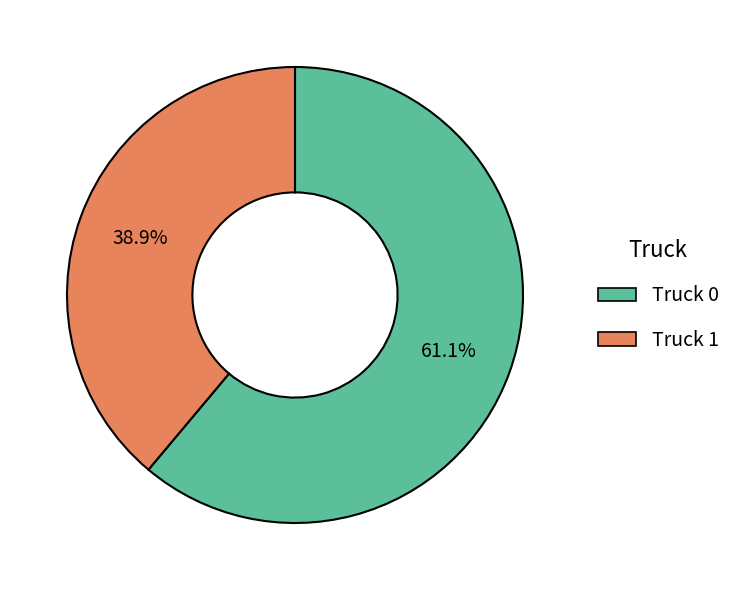

To the nearest percent, what is the difference between the largest and smallest slice percentages?

22%